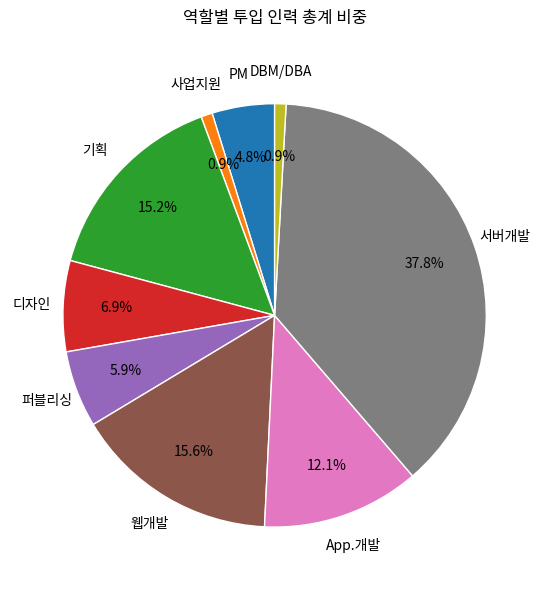

Between App.개발 and 디자인, which is larger?

App.개발